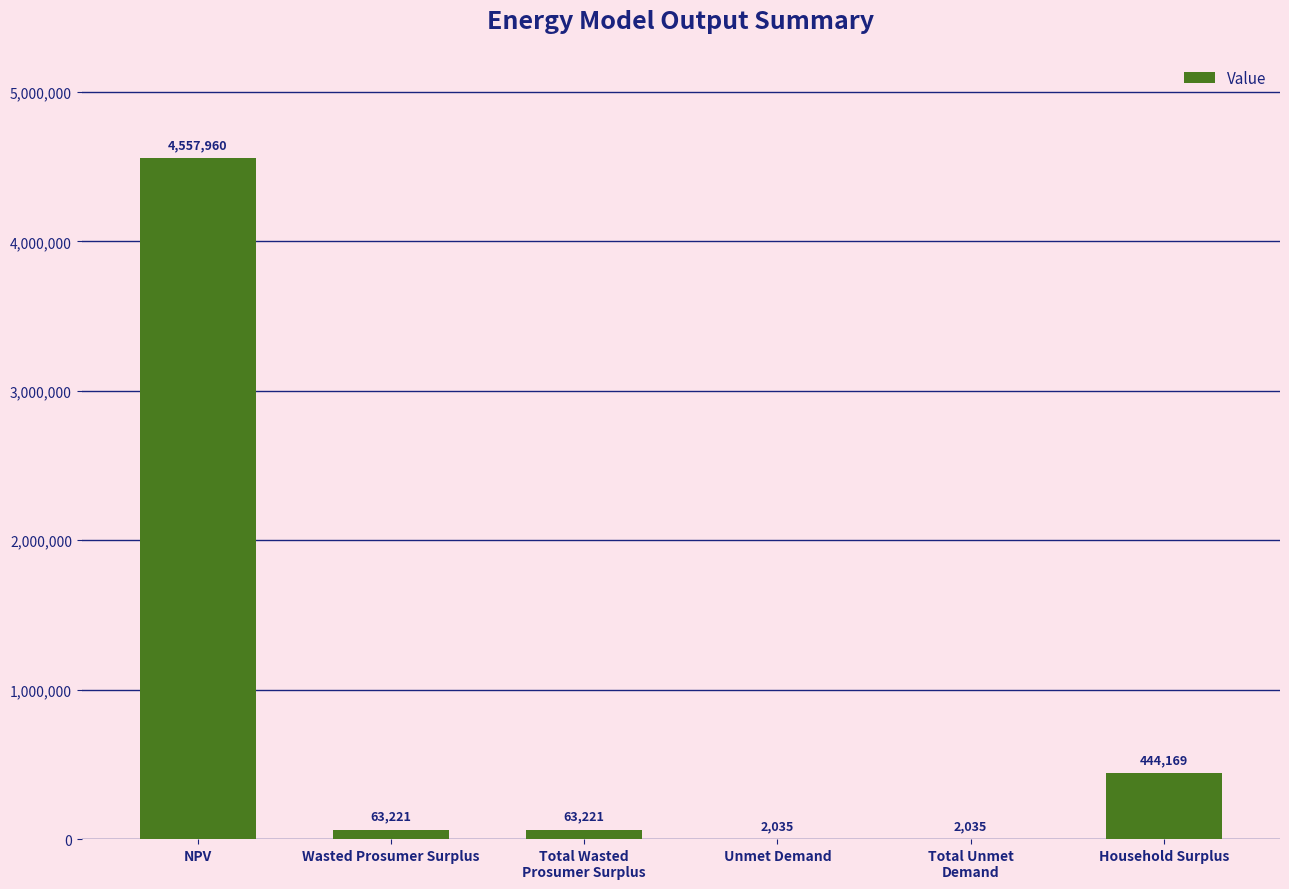

What is the maximum value shown in the chart?

4557959.7